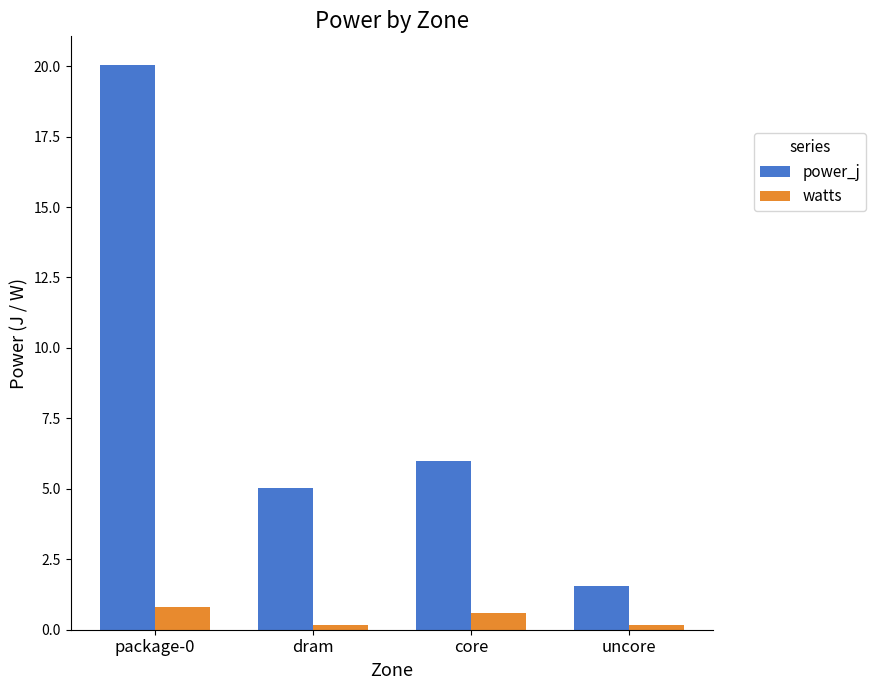

What is the difference between the power_j values at dram and uncore?

3.5